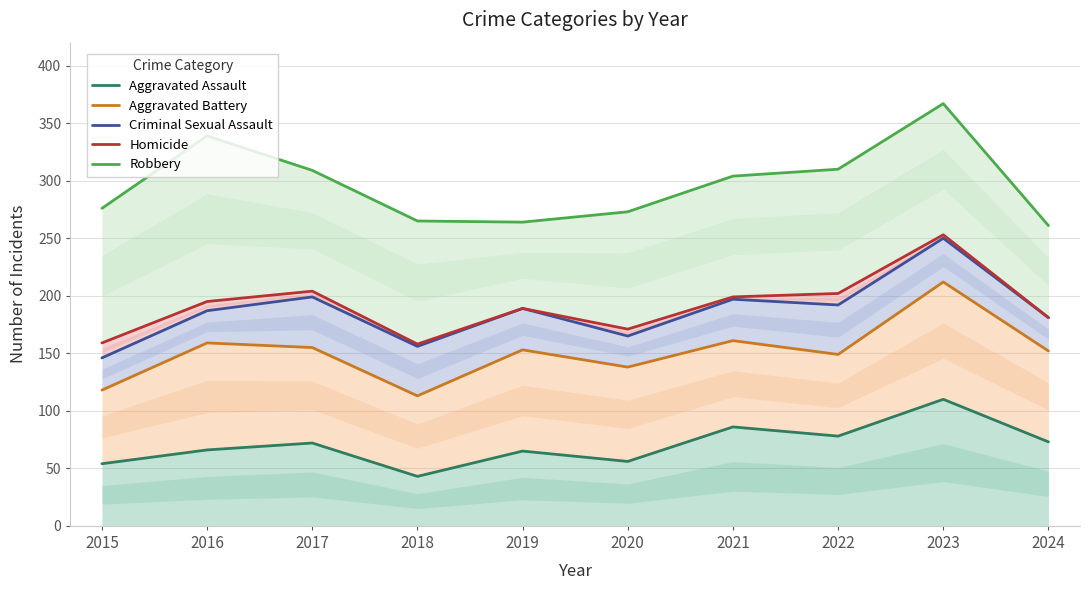

Which has a higher value, 2018 or 2023?

2023